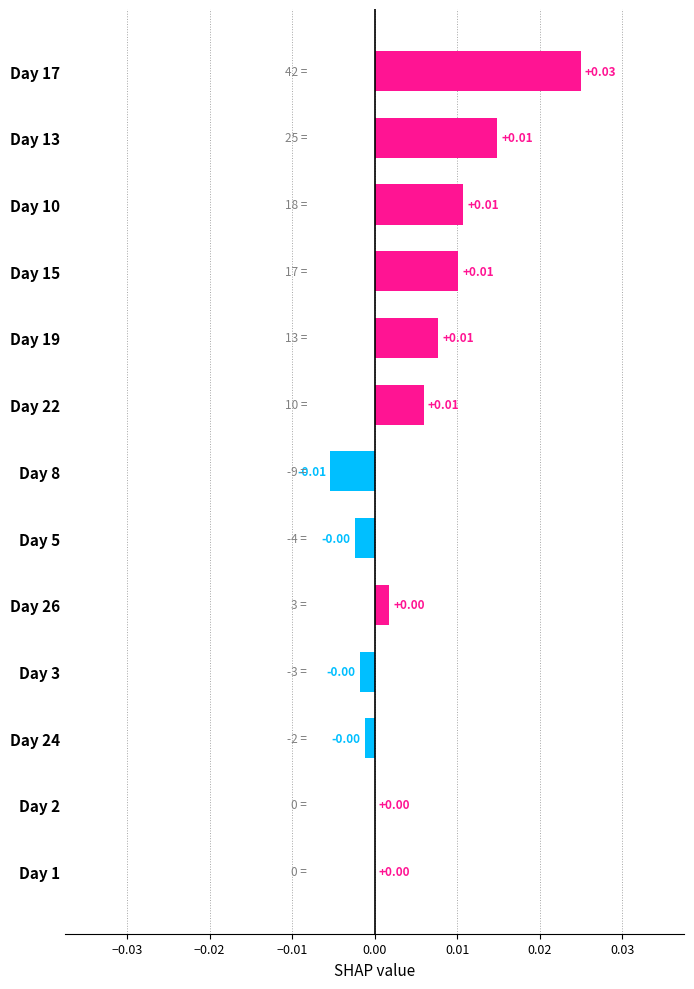

Between Day 19 and Day 26, which is larger?

Day 19